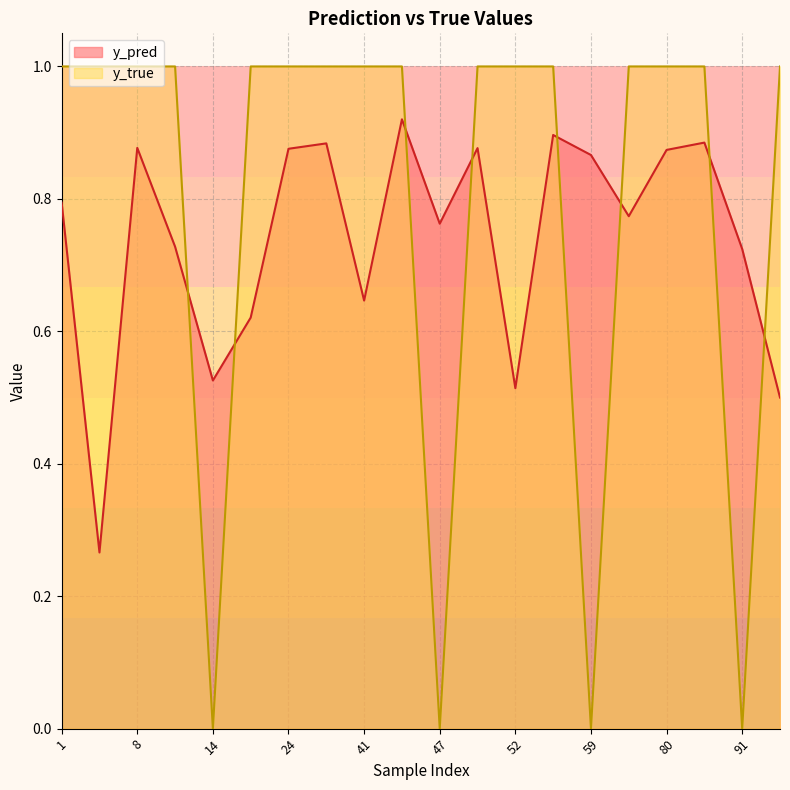

At which label does y_true reach its minimum?

14